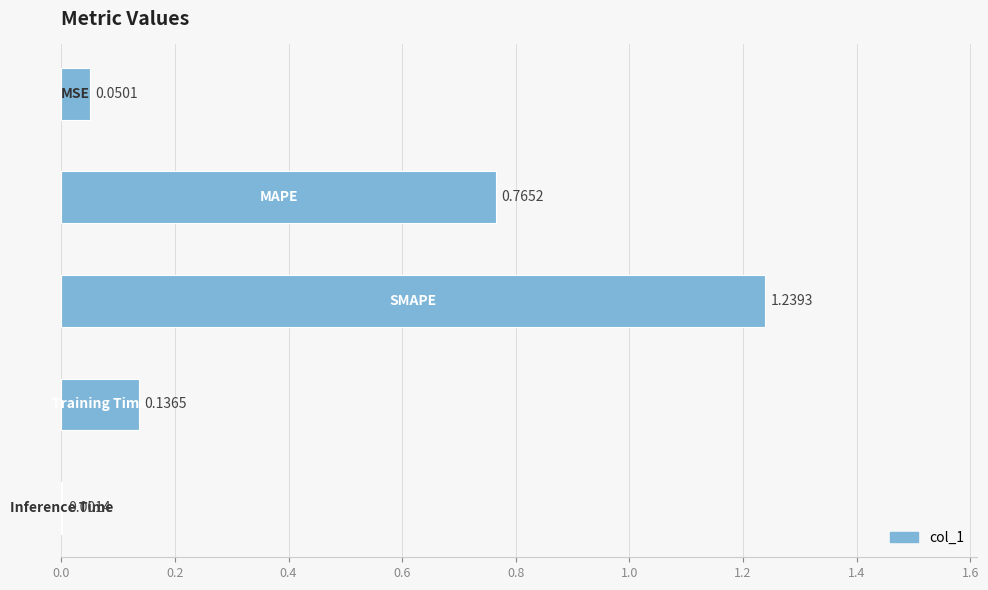

How many data points does each series have?

5